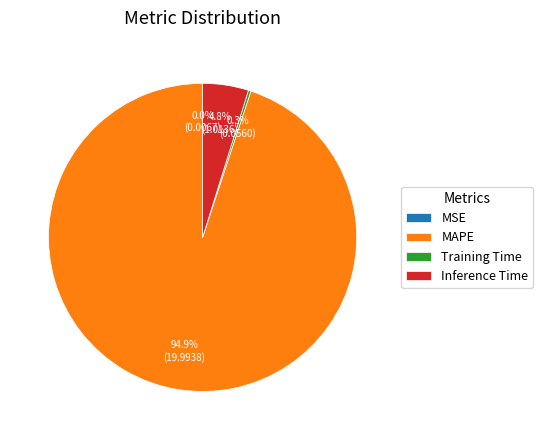

Which slice represents more than half of the pie?

MAPE